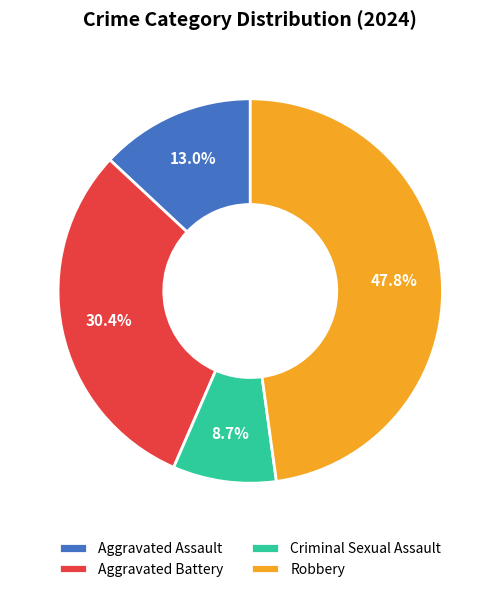

How many slices are in this pie chart?

4